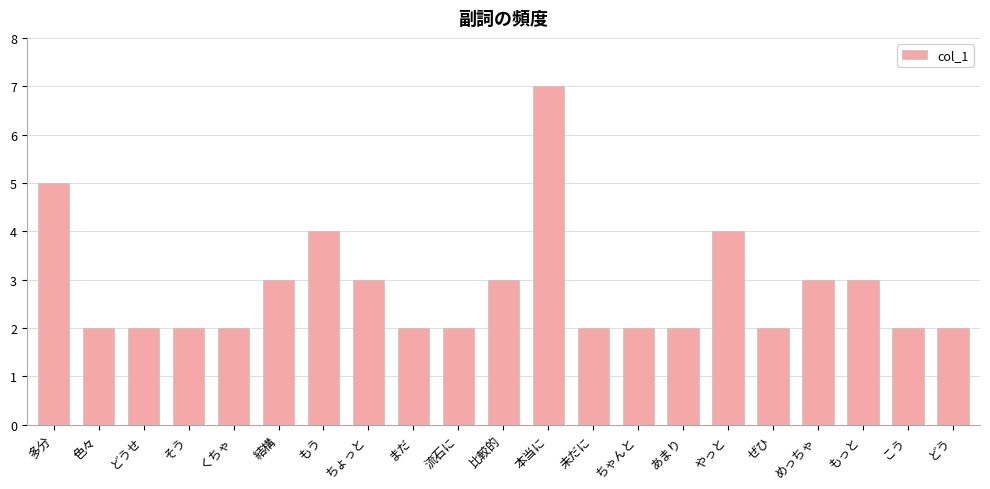

What is the difference between the maximum and second lowest values?

5